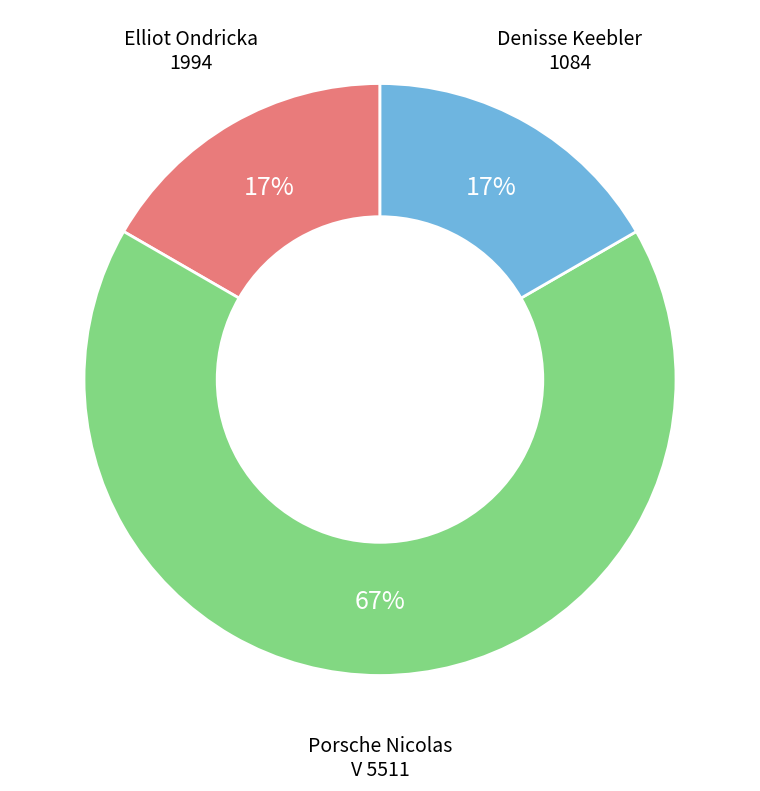

How many slices are in this pie chart?

3